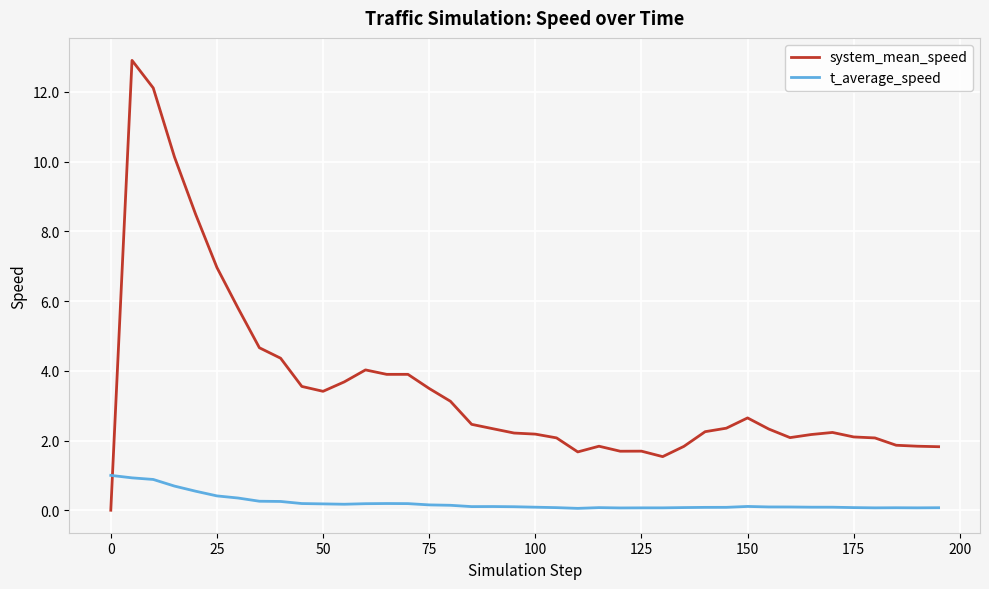

In t_average_speed, how many points are higher than both neighbors (excluding endpoints)?

5